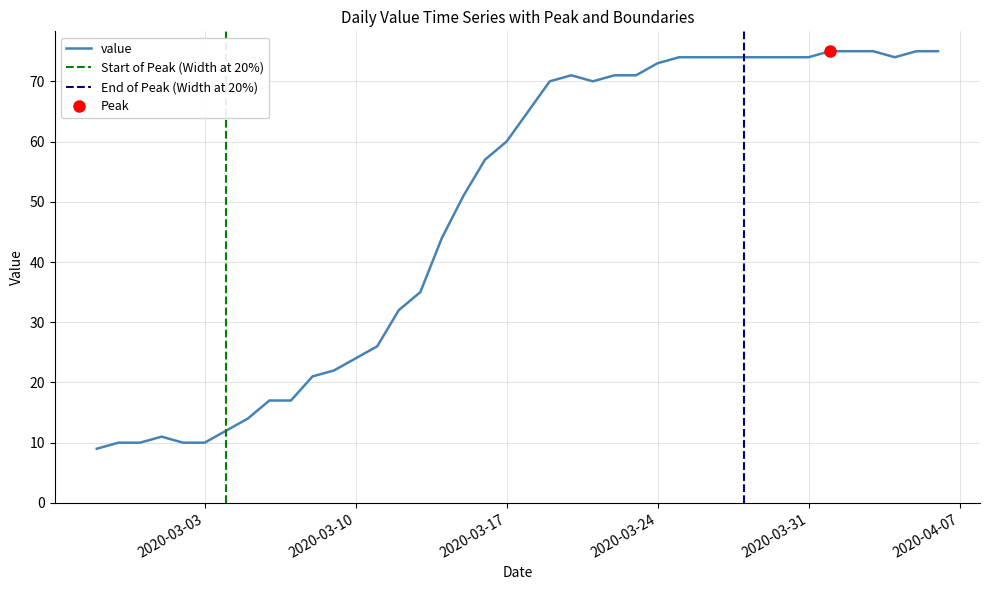

How many points are lower than both their immediate neighbors (excluding endpoints)?

2